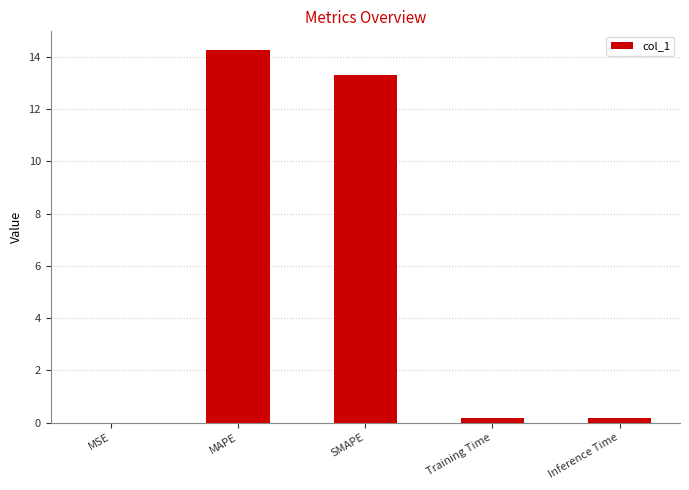

The chart shows a value of 19.9 at SMAPE. True or false?

False